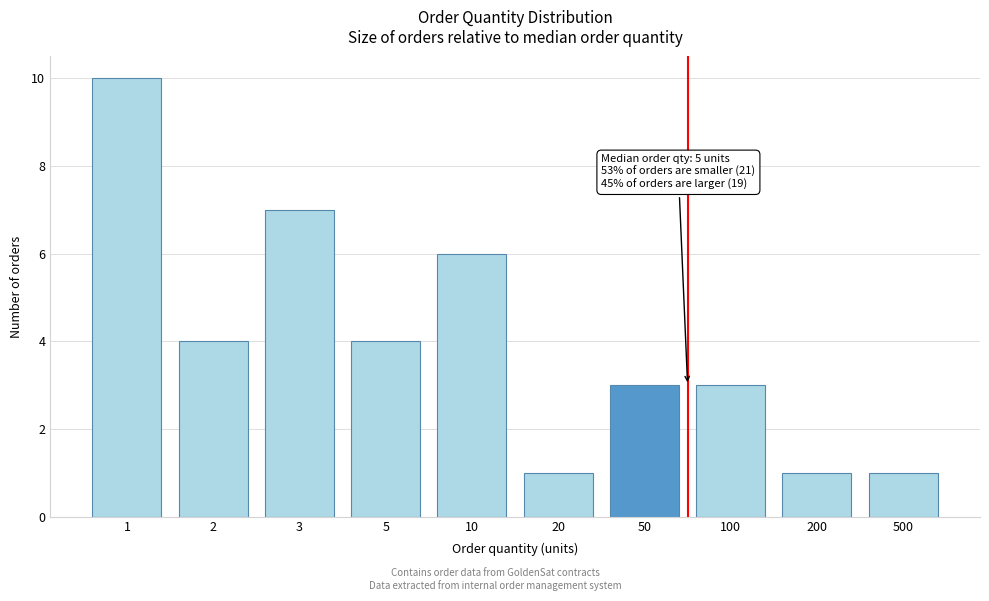

Reading left to right, what are all the values shown in this chart?

1=10	2=4	3=7	5=4	10=6	20=1	50=3	100=3	200=1	500=1